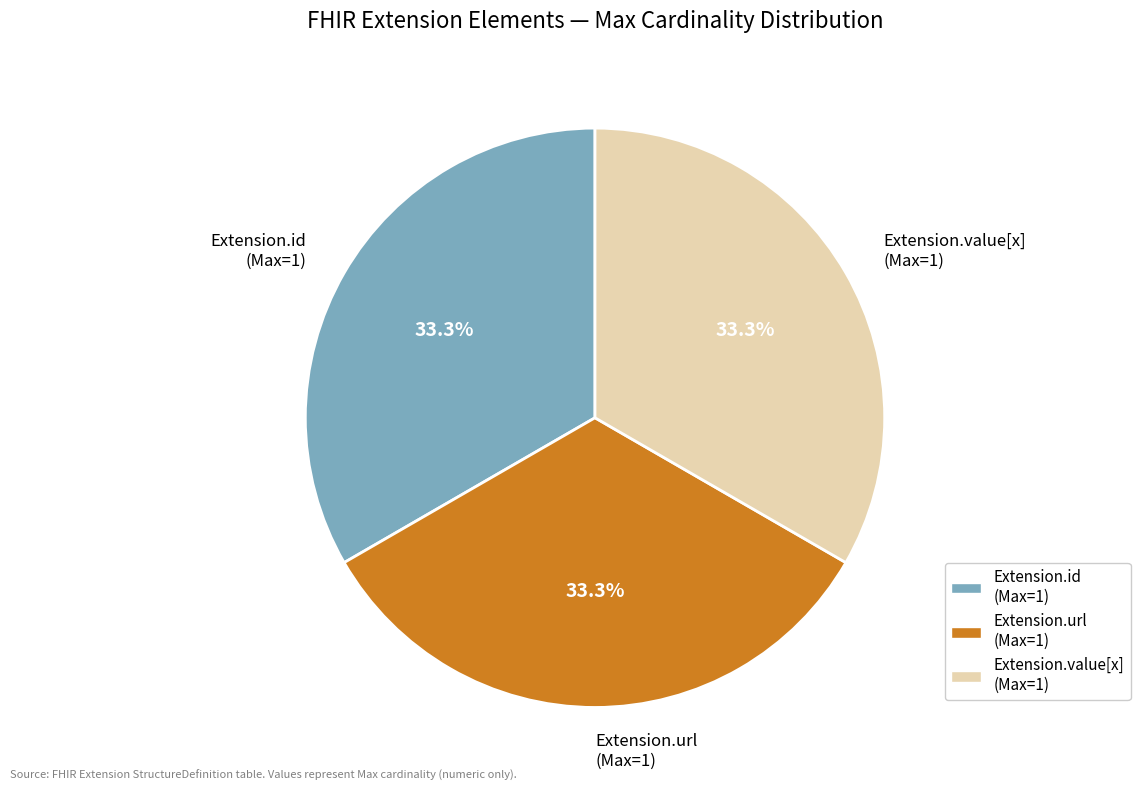

What is the ratio of the value at Extension.value[x] (Max=1) to the value at Extension.id (Max=1)?

1.0